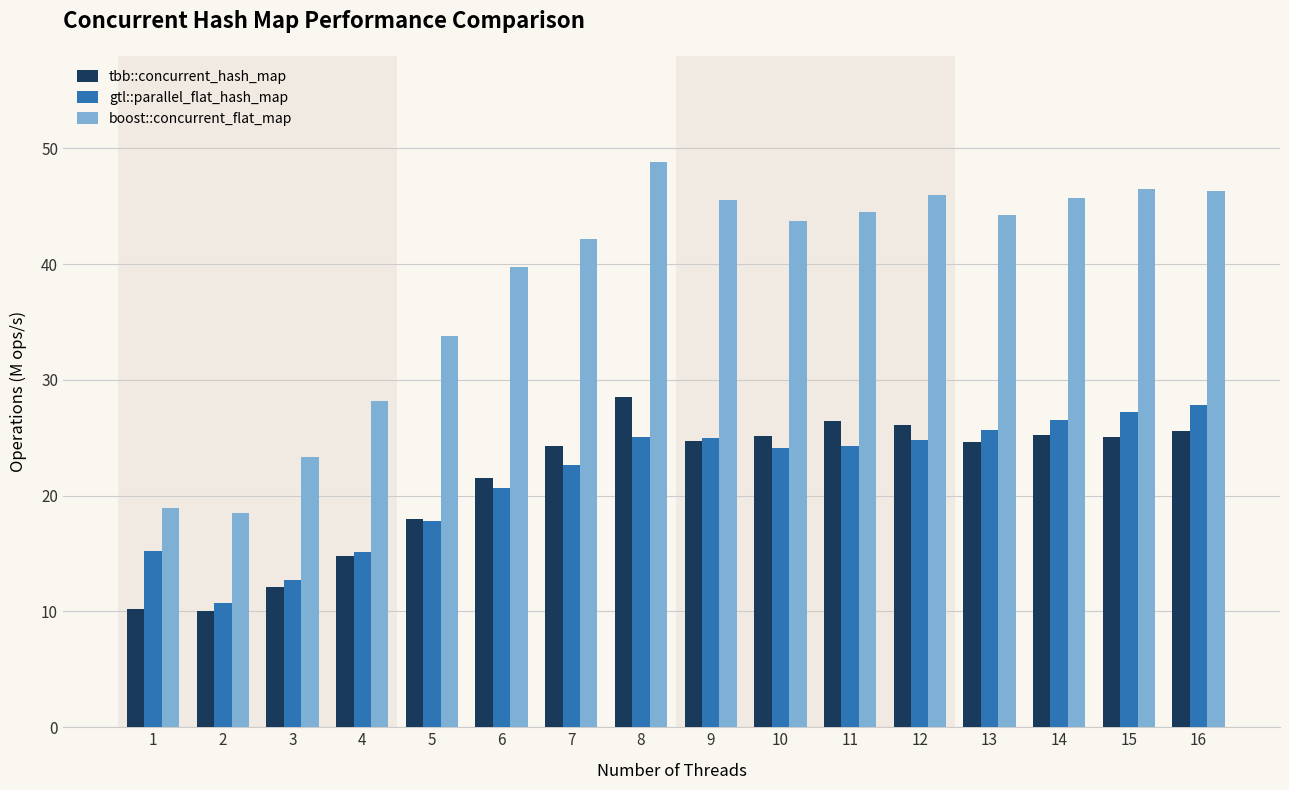

How many groups of bars are there?

16